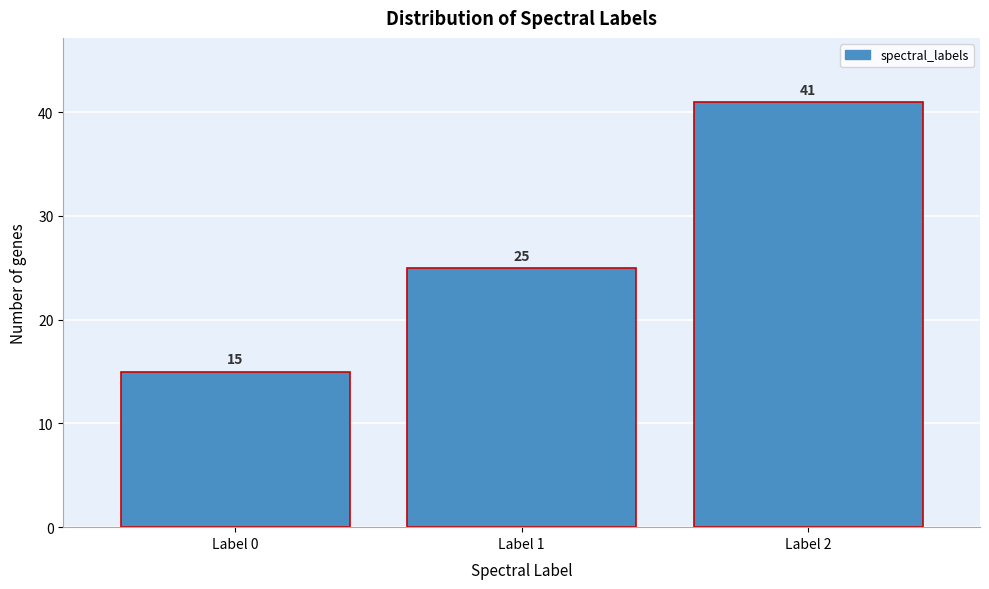

Reading right to left, what are all the values shown in this chart?

Label 2=41	Label 1=25	Label 0=15